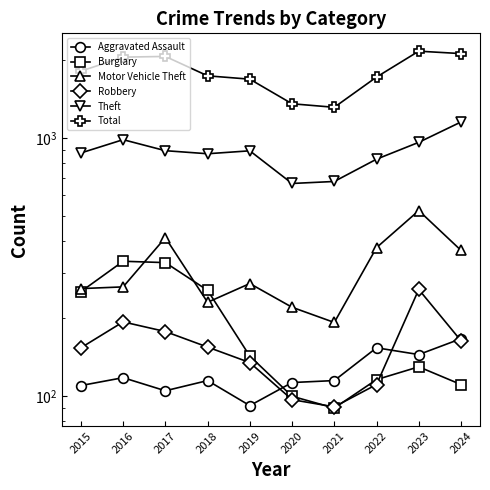

Between 2019 and 2017, which is larger?

2017